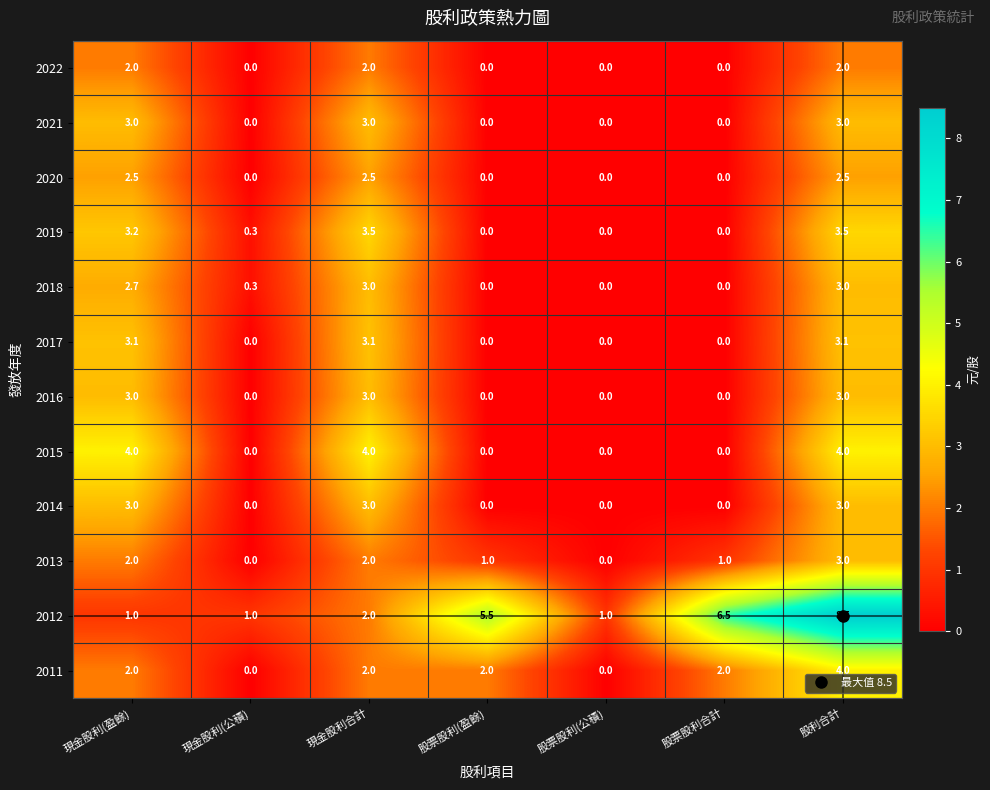

At which category is the sum across all series the highest?

股利合計